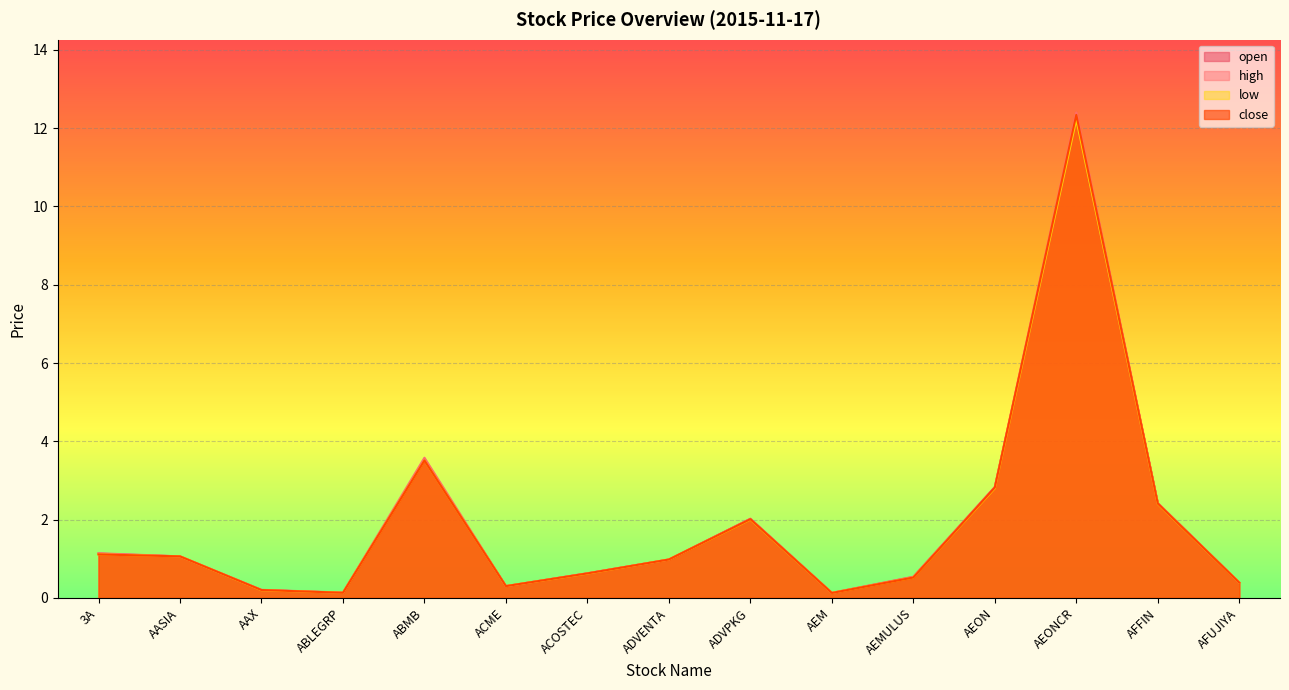

Which category has the highest value in the close series?

AEONCR